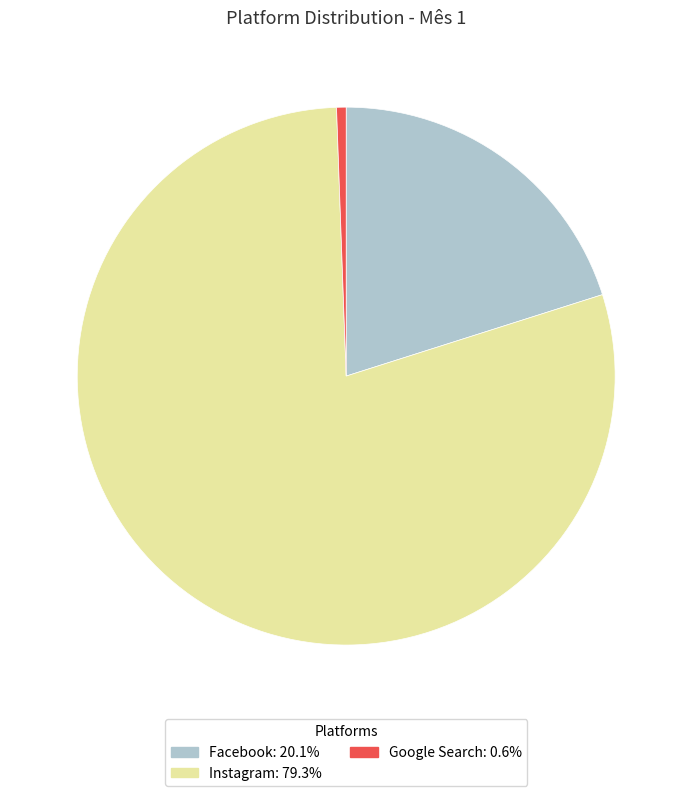

The Facebook slice represents 20% of the pie. True or false?

True